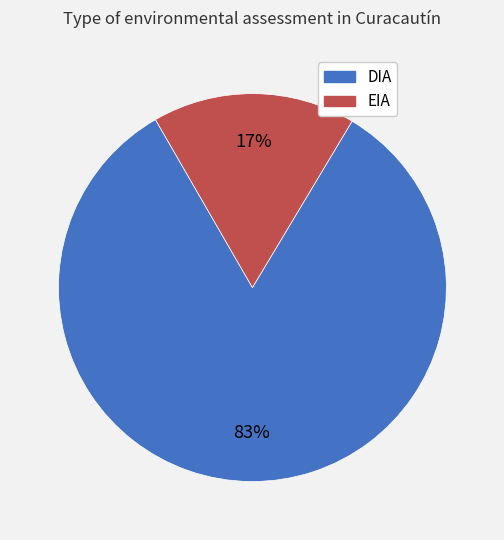

To the nearest percent, what is the difference between the largest and smallest slice percentages?

66%